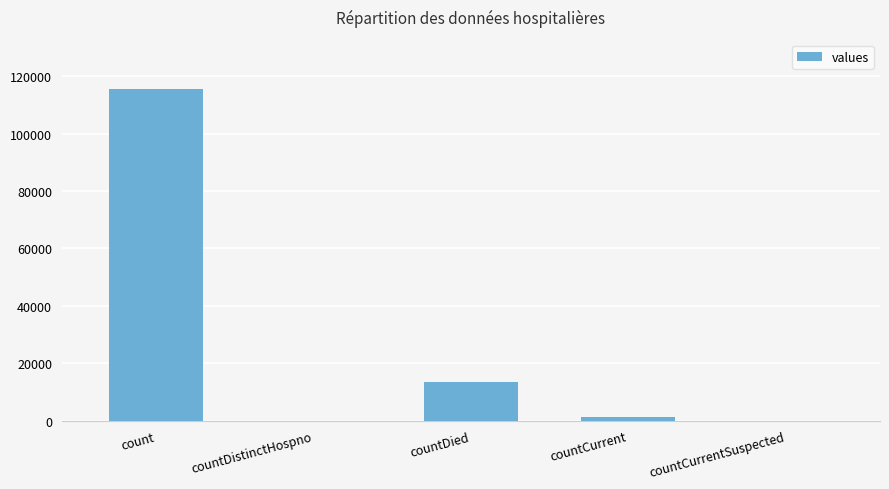

What is the sum of all values?

130105